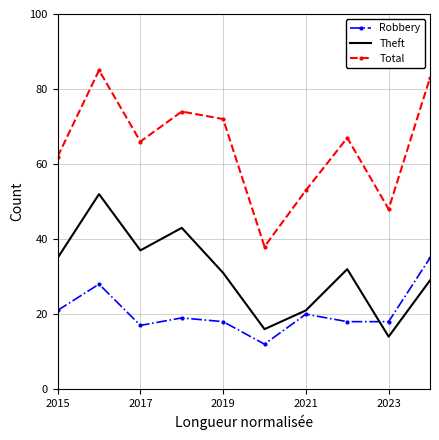

Which series has the widest spread of values?

Total